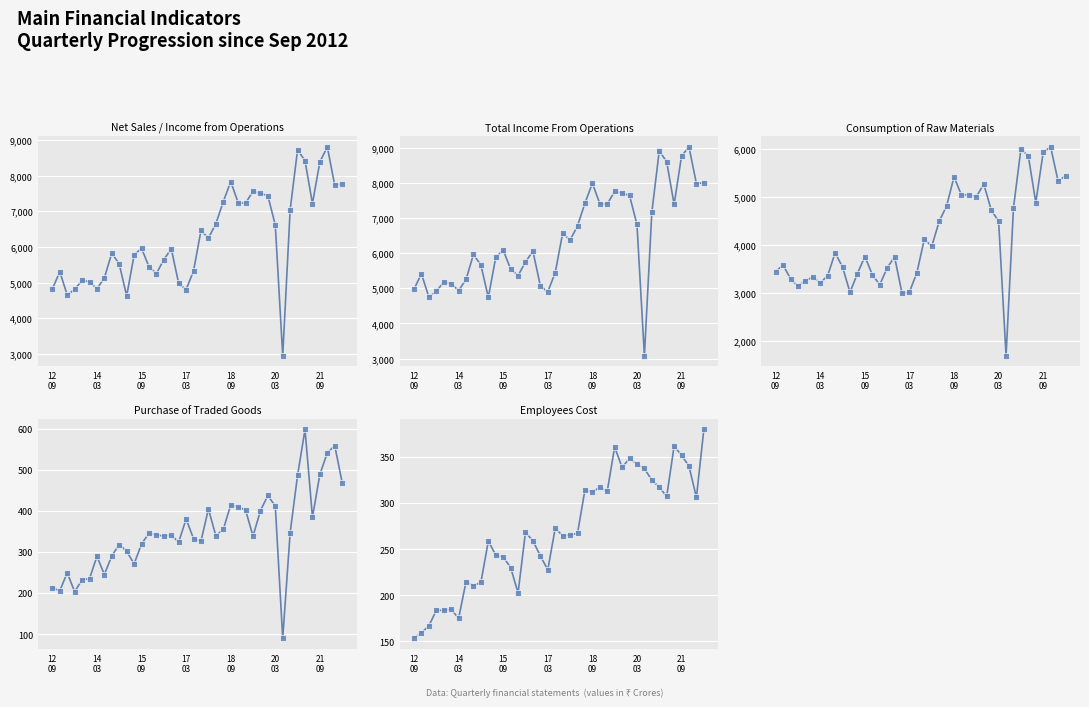

Rank the series at 25 from lowest to highest value.

Employees Cost, Traded Goods, Raw Materials, Net Sales, Total Income